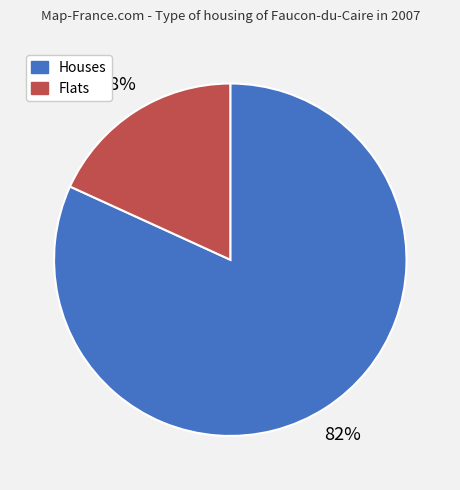

To the nearest percent, what is the average slice percentage?

50%